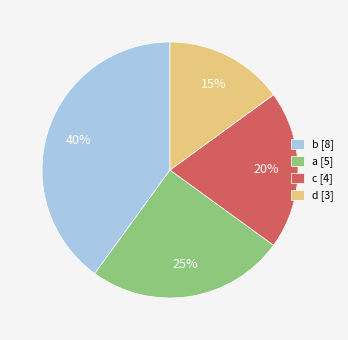

Does any single category account for the majority?

No